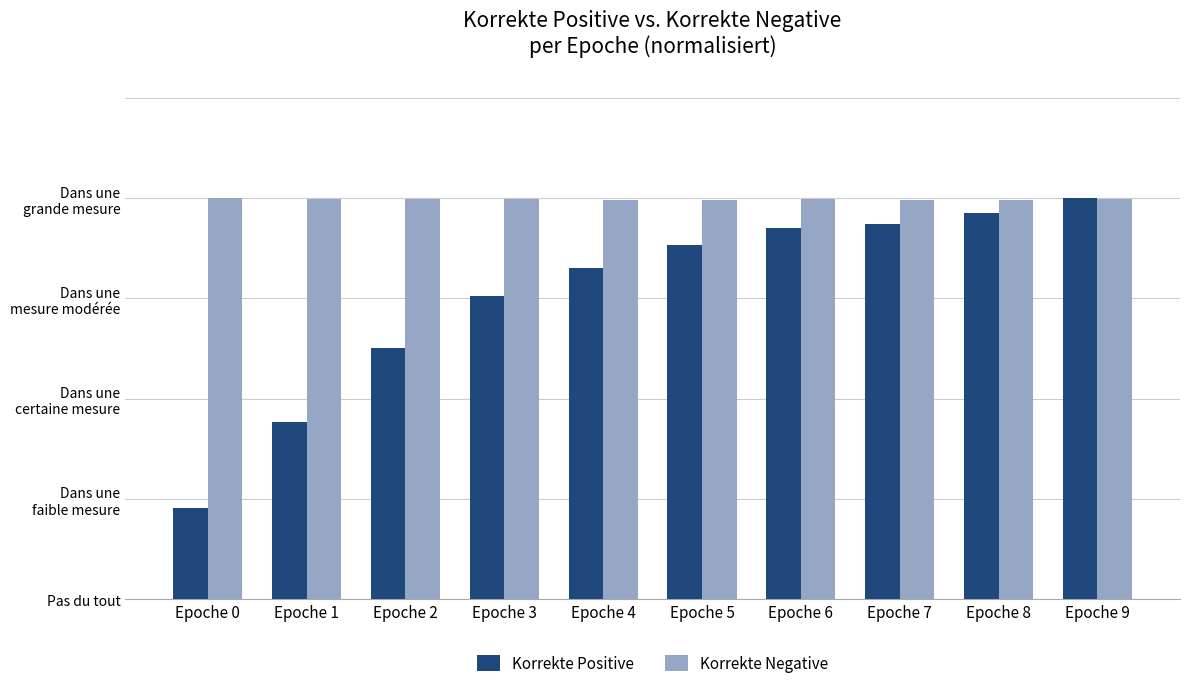

Is it true that Korrekte Positive equals 60.4 at Epoche 3?

True